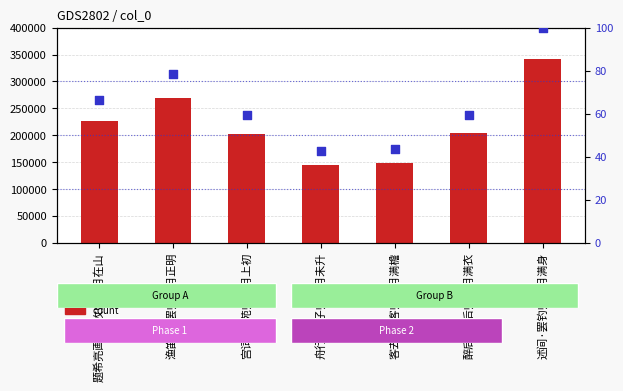

Which series reaches the minimum Y coordinate?

percentile rank within the sample